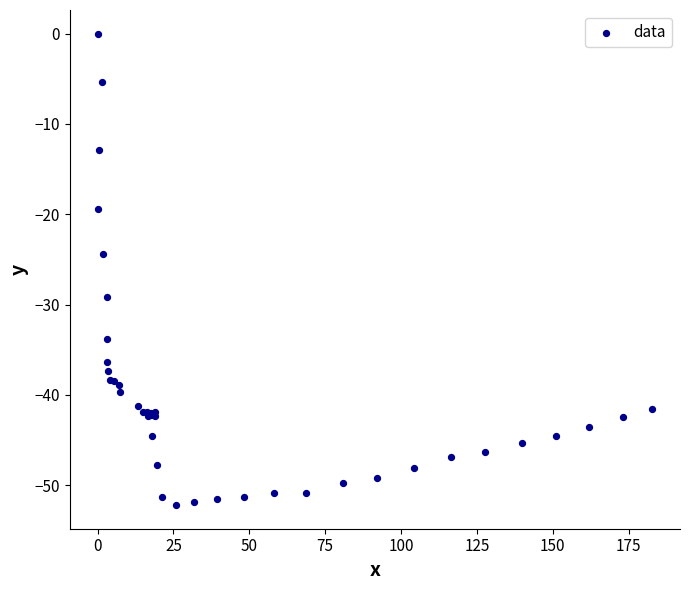

What Y value in the scatter plot is closest to -26?

-24.4